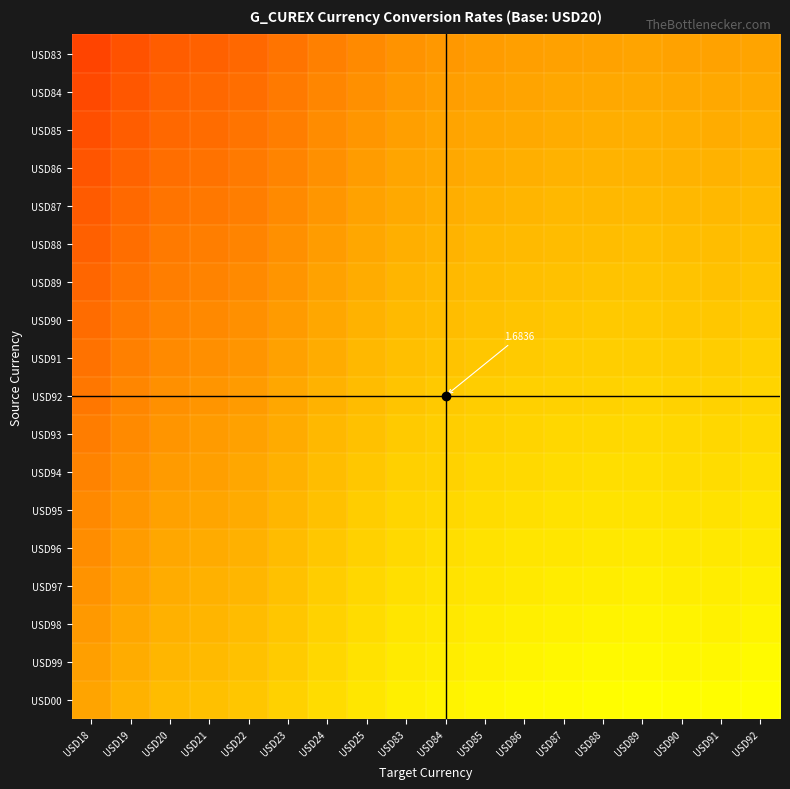

What is the difference between the USD88 values at USD22 and USD86?

0.1